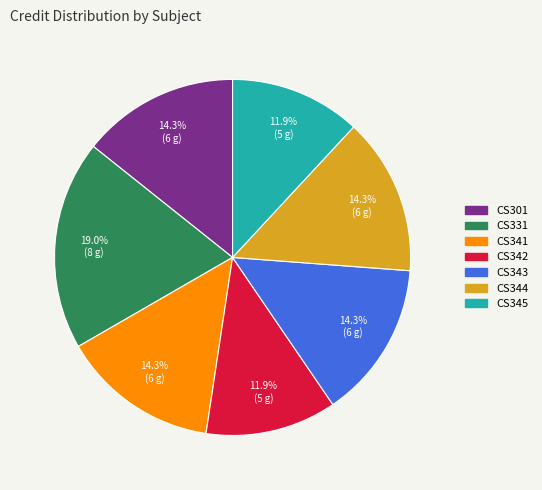

Is CS343 the majority of the pie?

No